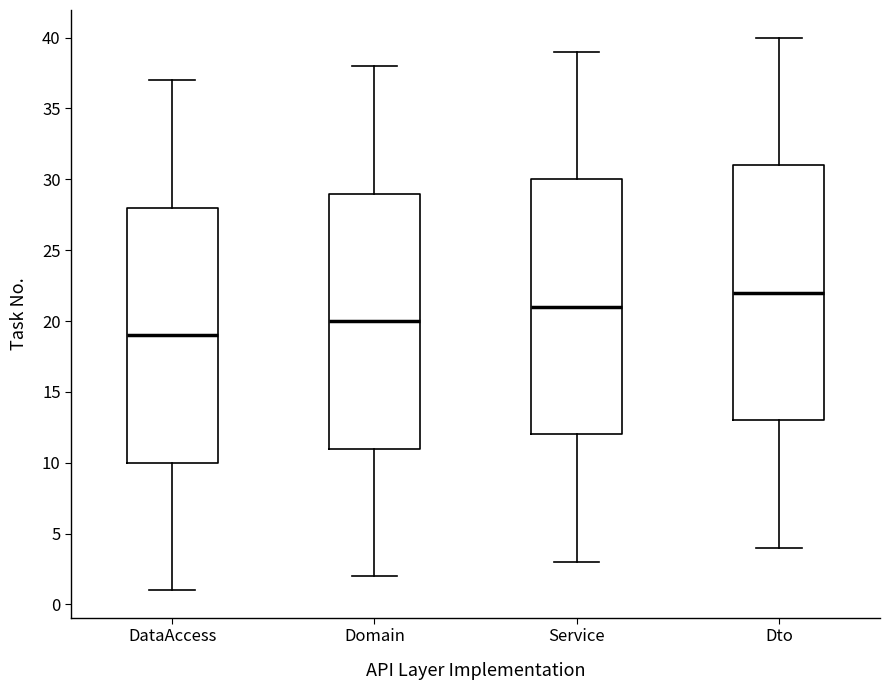

Which box's median line is the highest?

Dto